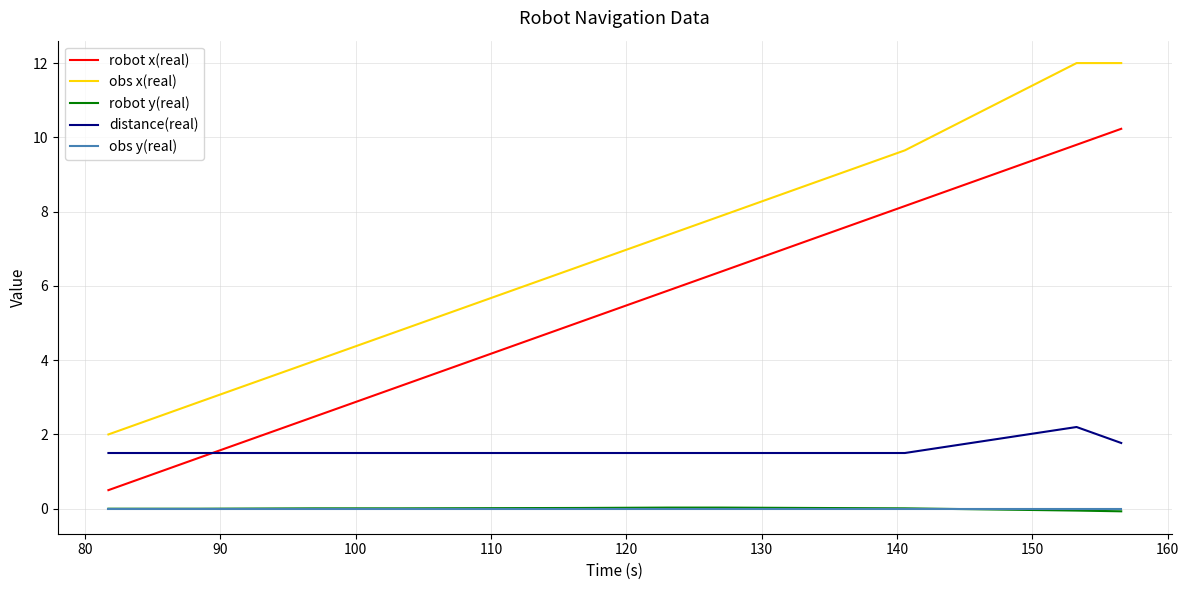

Does the chart have visible grid lines?

Yes